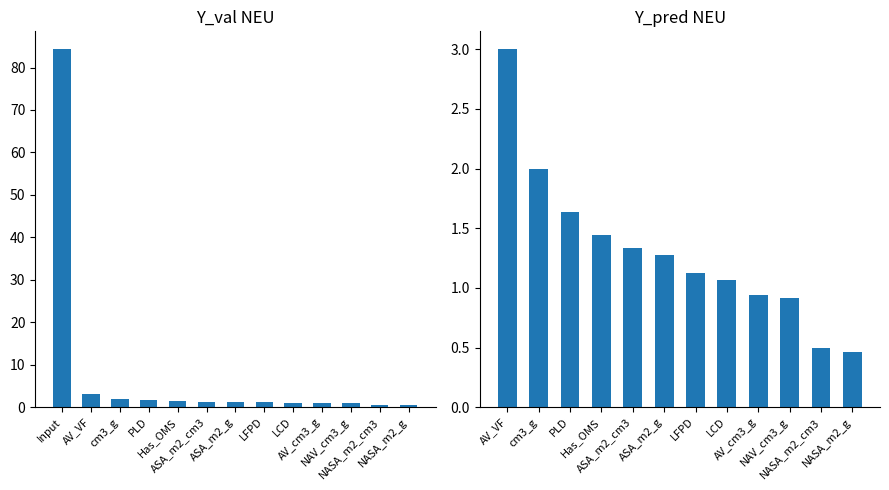

At which label is the value closest to 1?

AV_cm3_g